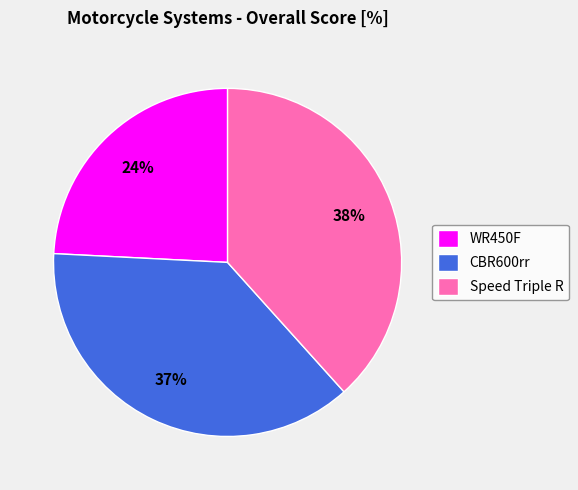

Count the number of slices in the pie.

3